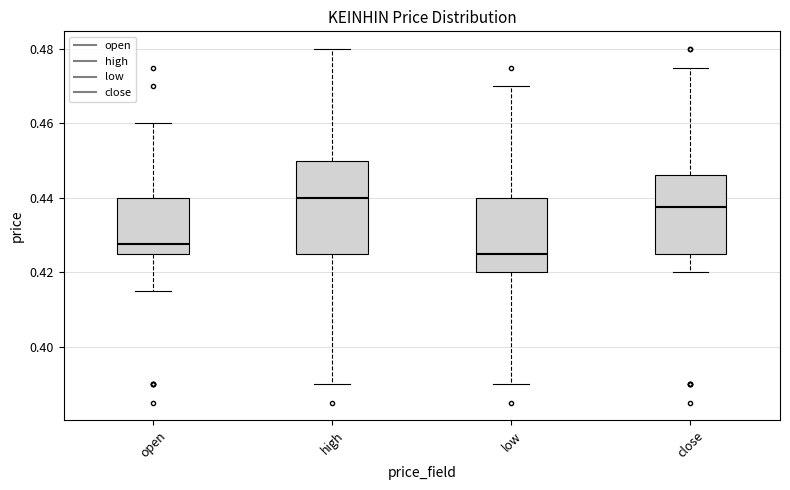

Comparing the boxes themselves (not the whiskers), which one is the tallest?

high